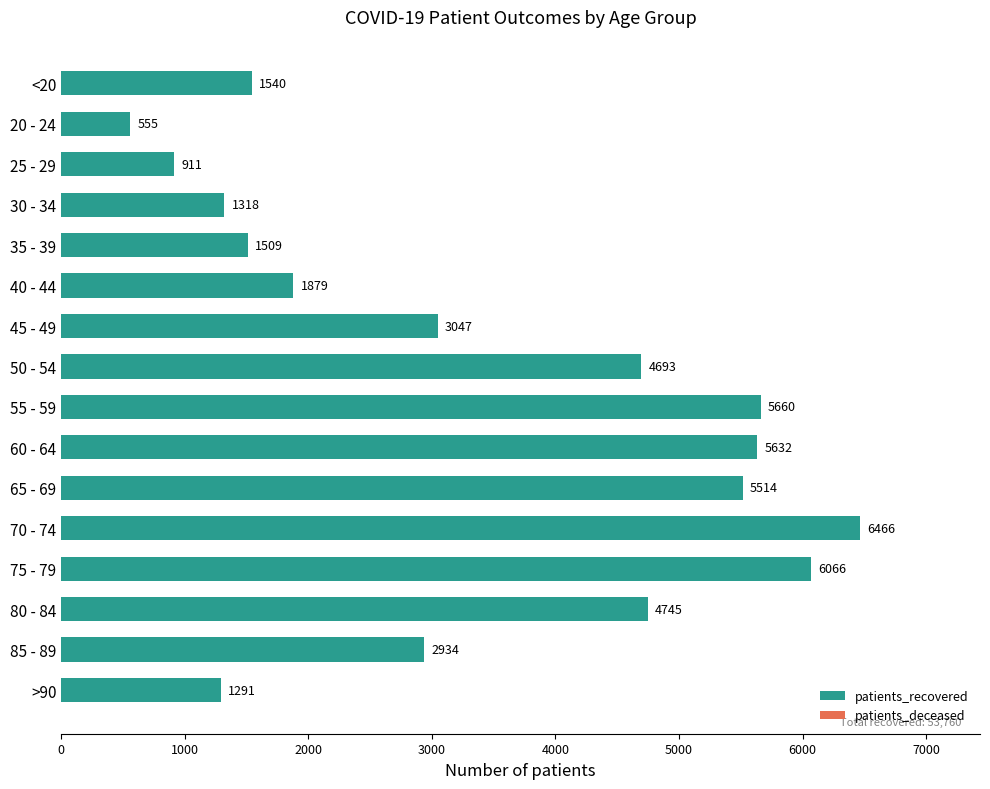

How many series are shown in this chart?

2